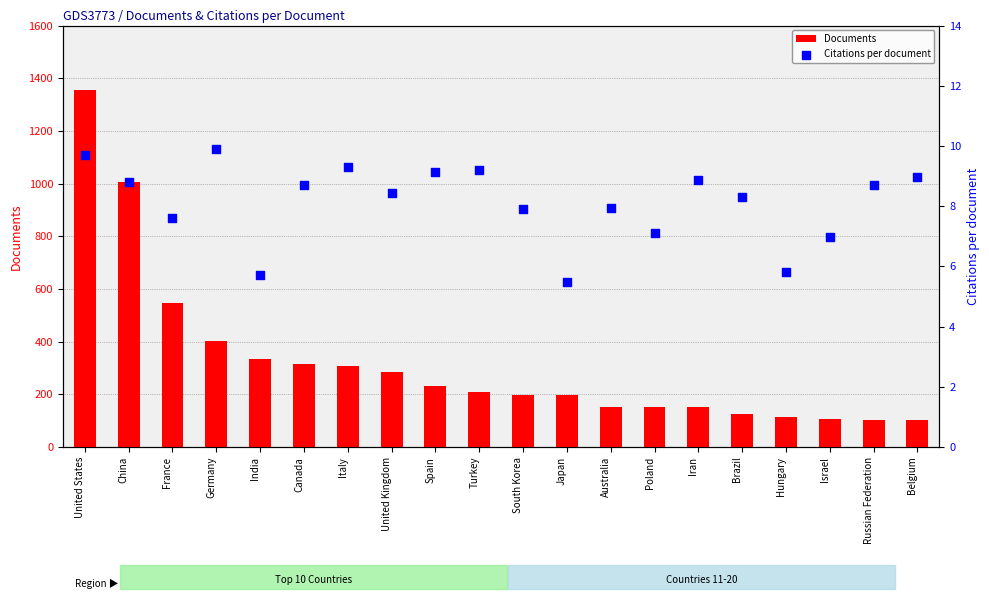

Which series reaches the minimum Y coordinate?

Citations per document